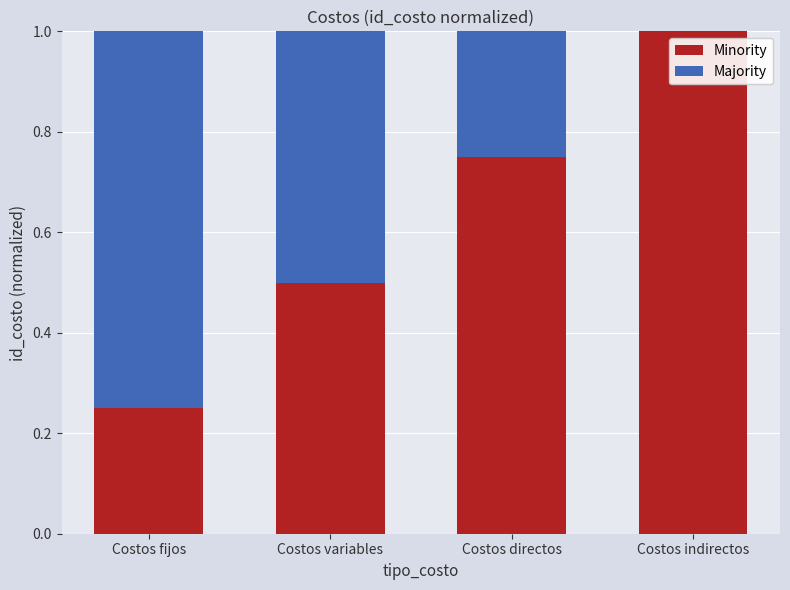

What is the sum of the Minority values at Costos directos and Costos indirectos?

1.8